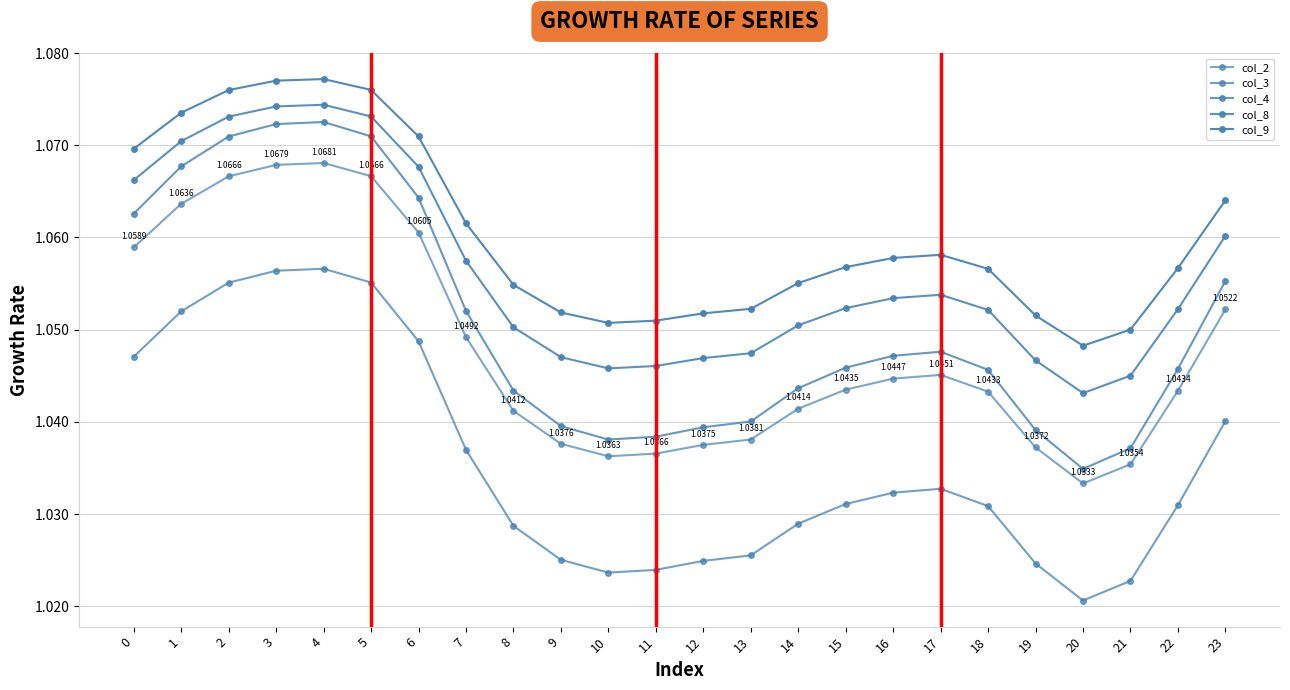

The col_9 series shows 1.1 at 10. True or false?

True